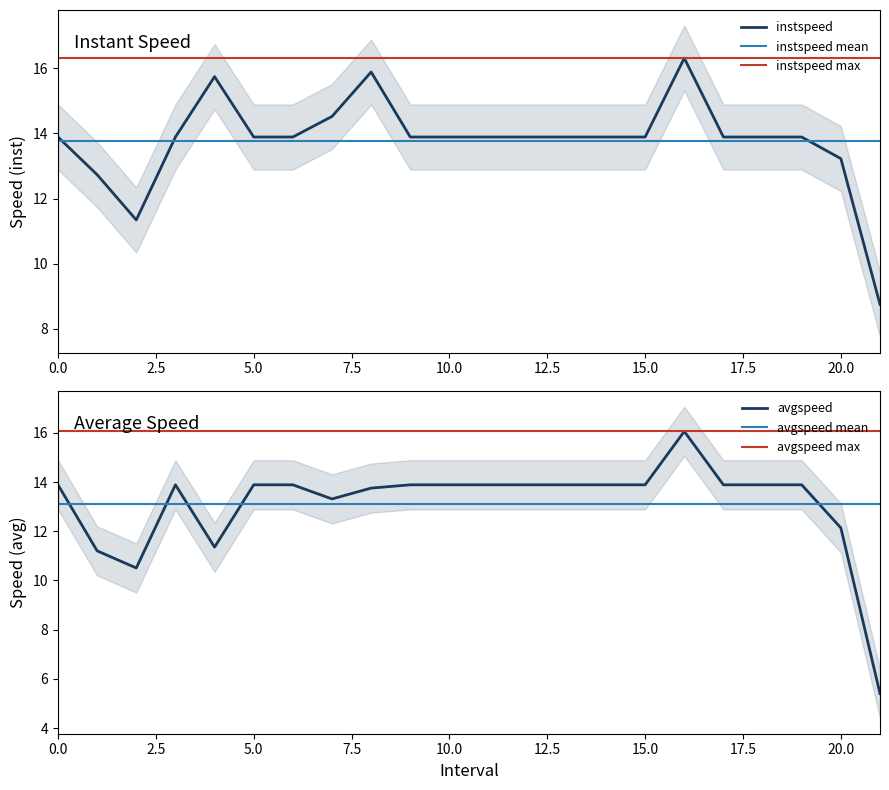

True or false: instspeed and avgspeed cross at least once.

False